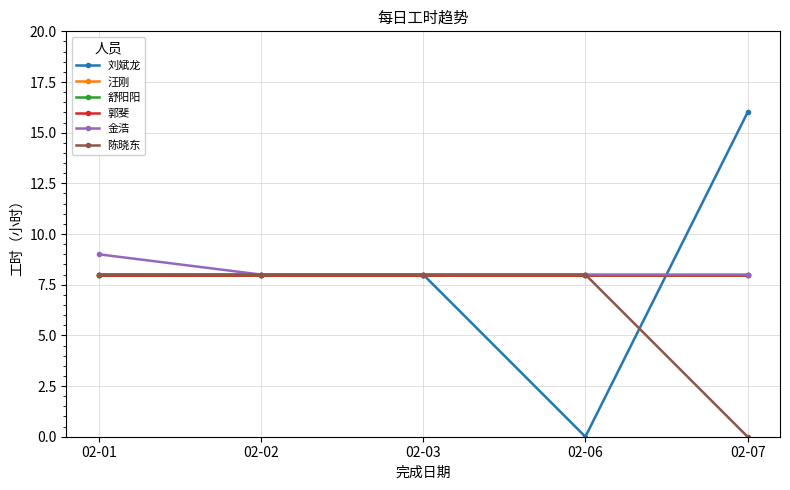

What is the maximum value for 刘斌龙?

16